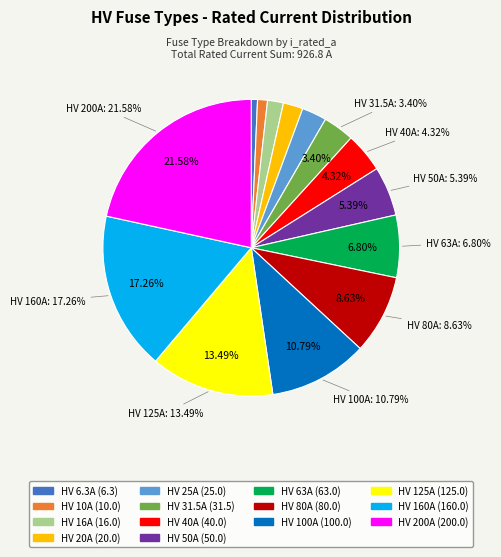

To the nearest percent, what portion does HV 125A represent?

13%